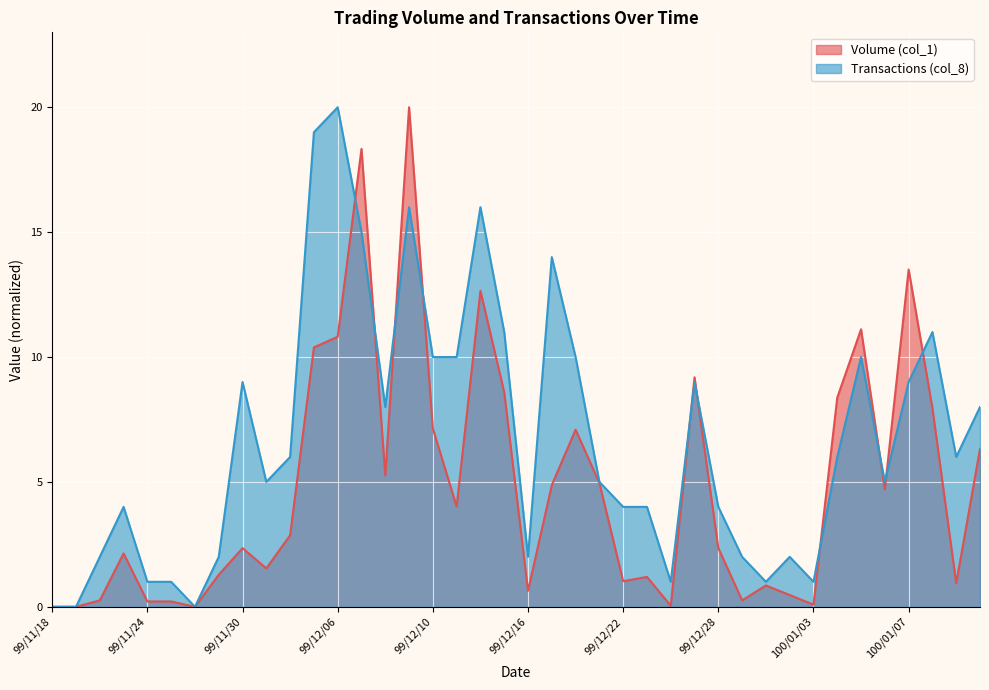

In Volume (col_1), how many points are lower than both neighbors (excluding endpoints)?

11